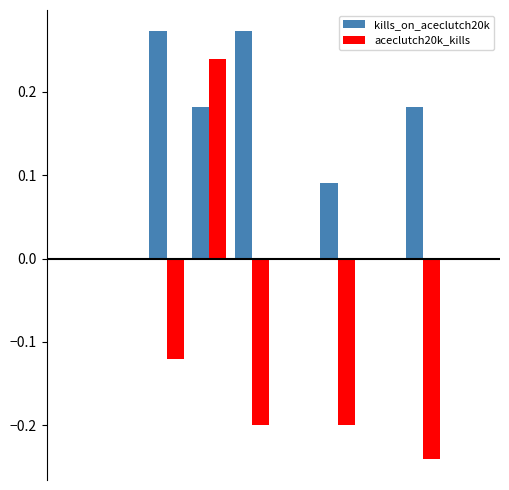

What are all the series names shown in the legend?

kills_on_aceclutch20k, aceclutch20k_kills